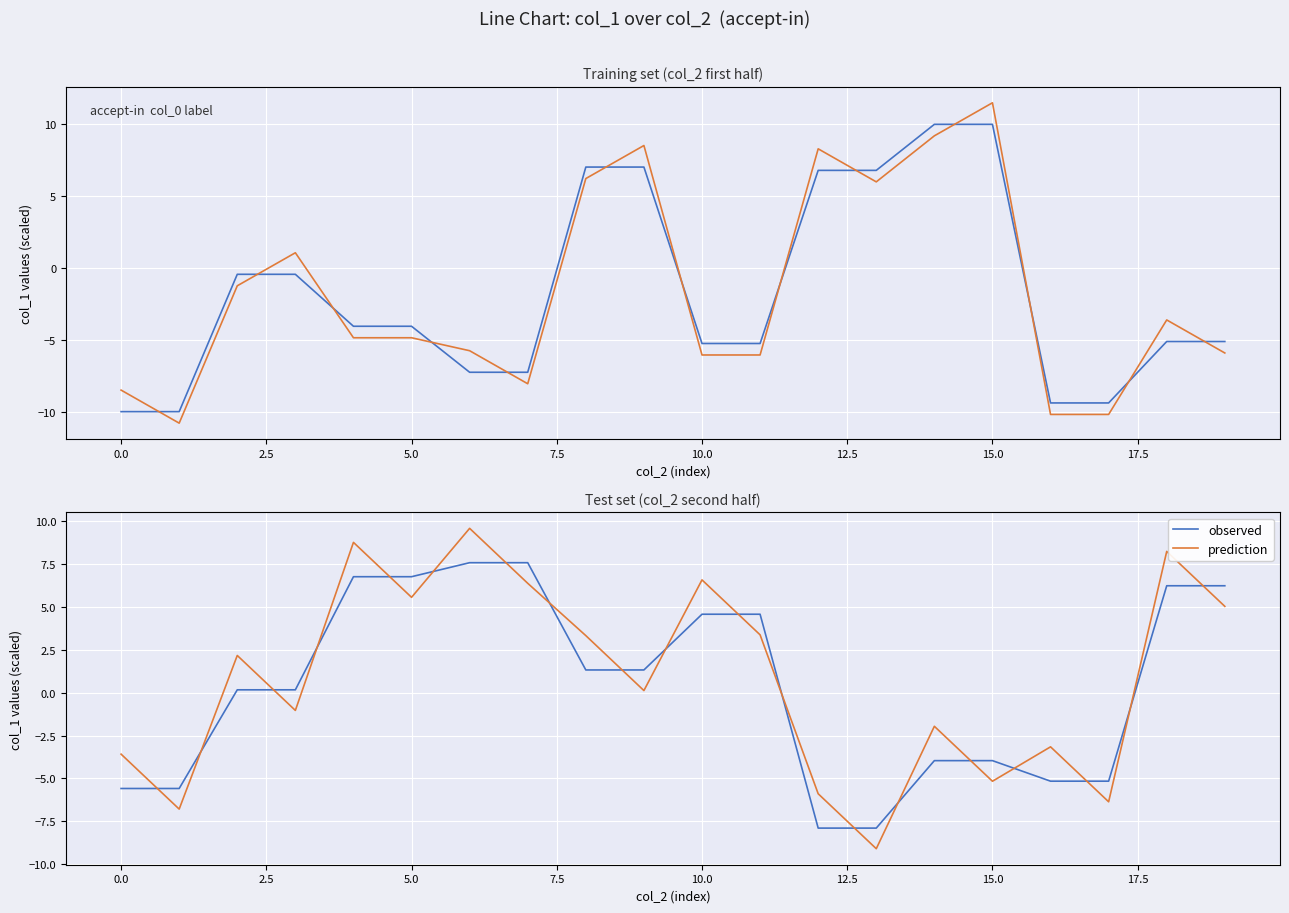

Is it true that prediction equals -1.2 at 12?

False